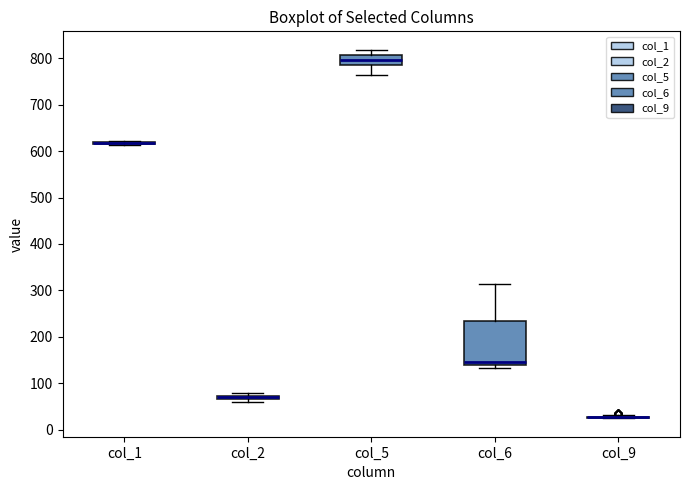

Where is the upper edge of the box for col_5 on the y-axis? The values are not printed on the chart, so give them approximately, as read against the axis.

810